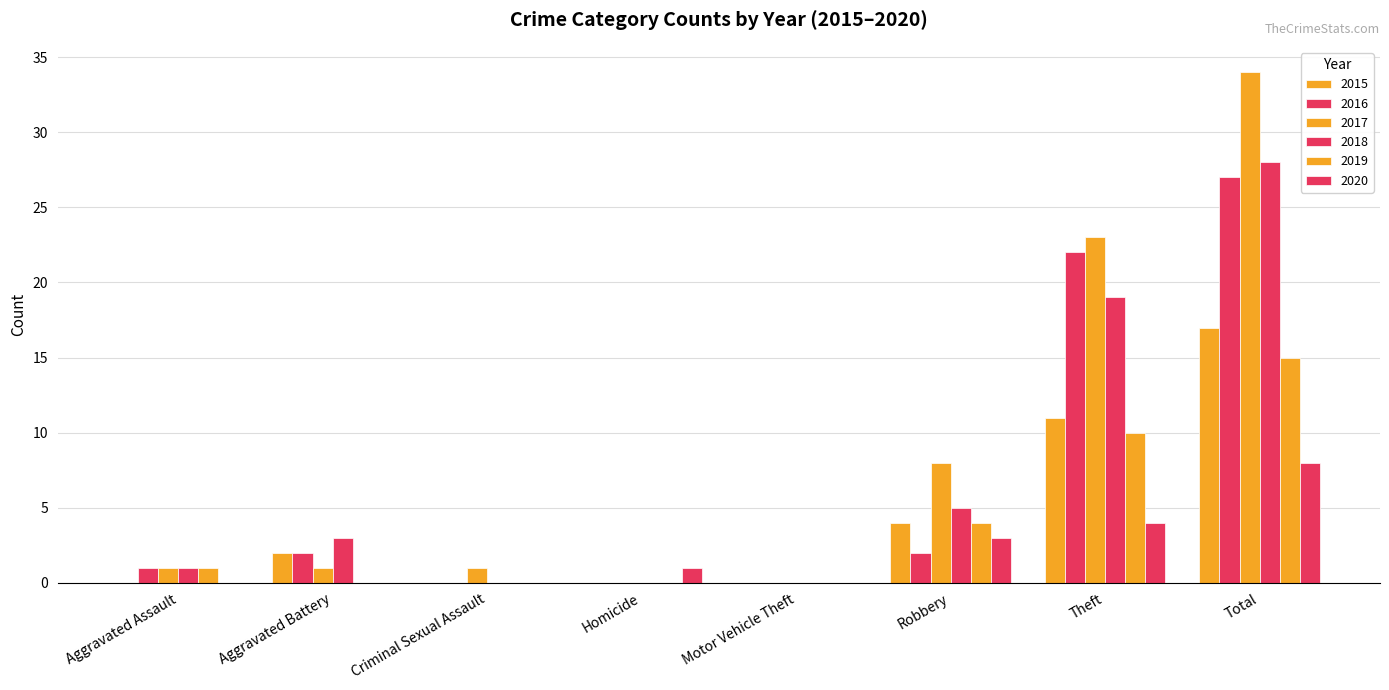

What is the difference between the second highest and second lowest values in the 2019 series?

10